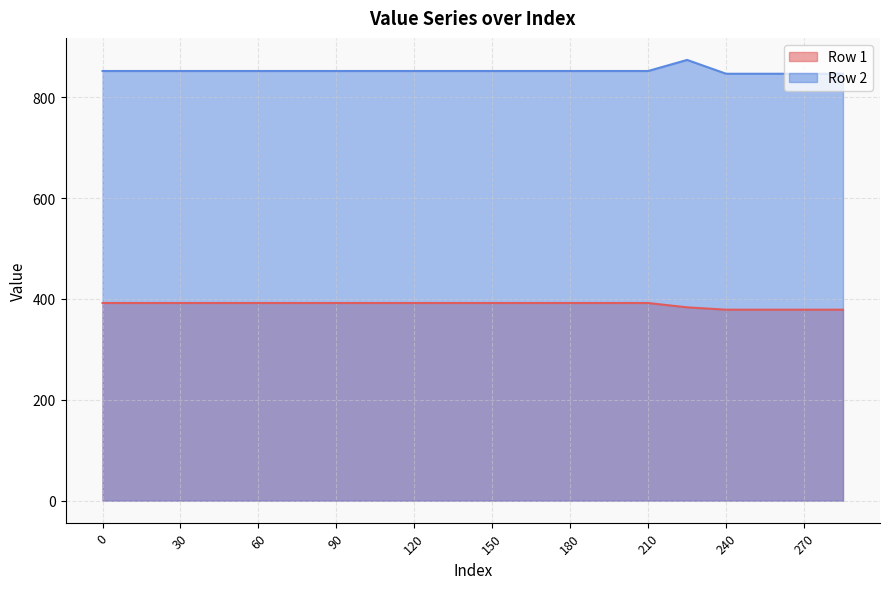

Reading left to right, transcribe all the data shown in this chart.

Row 1: 0=391.9	15=391.9	30=391.9	45=391.9	60=391.9	75=391.9	90=391.9	105=391.9	120=391.9	135=391.9	150=391.9	165=391.9	180=391.9	195=391.9	210=391.9	225=383.3	240=378.7	255=378.7	270=378.7	285=378.7
Row 2: 0=852.0	15=852.0	30=852.0	45=852.0	60=852.0	75=852.0	90=852.0	105=852.0	120=852.0	135=852.0	150=852.0	165=852.0	180=852.0	195=852.0	210=852.0	225=874.0	240=846.6	255=846.6	270=846.6	285=846.6